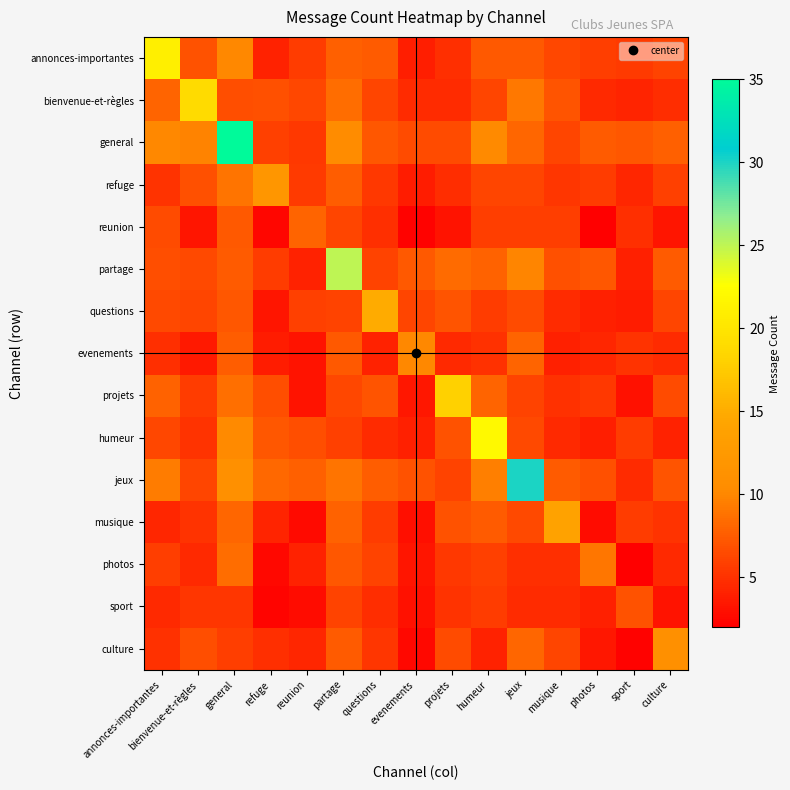

At culture, list the series in order from largest to smallest.

culture, general, partage, jeux, projets, questions, annonces-importantes, refuge, musique, bienvenue-et-règles, evenements, photos, humeur, reunion, sport